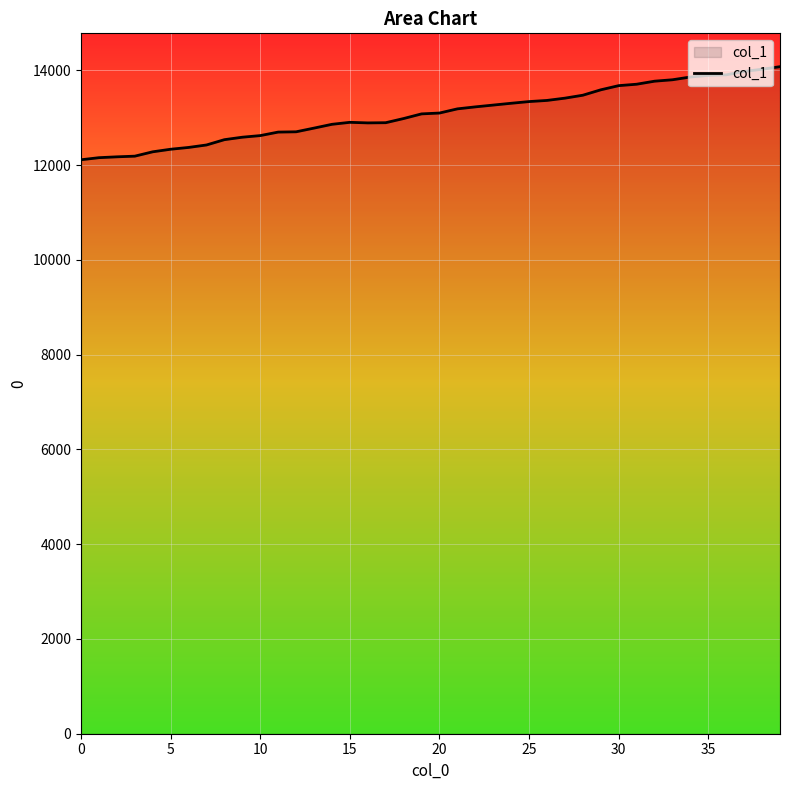

What is the maximum value shown in the chart?

14075